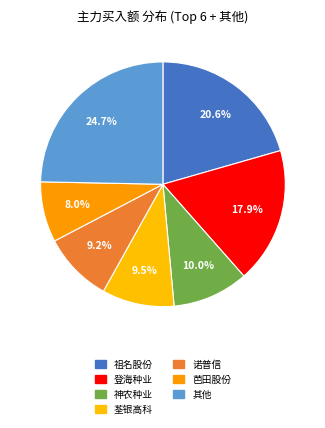

What is the smallest slice in the pie chart?

芭田股份